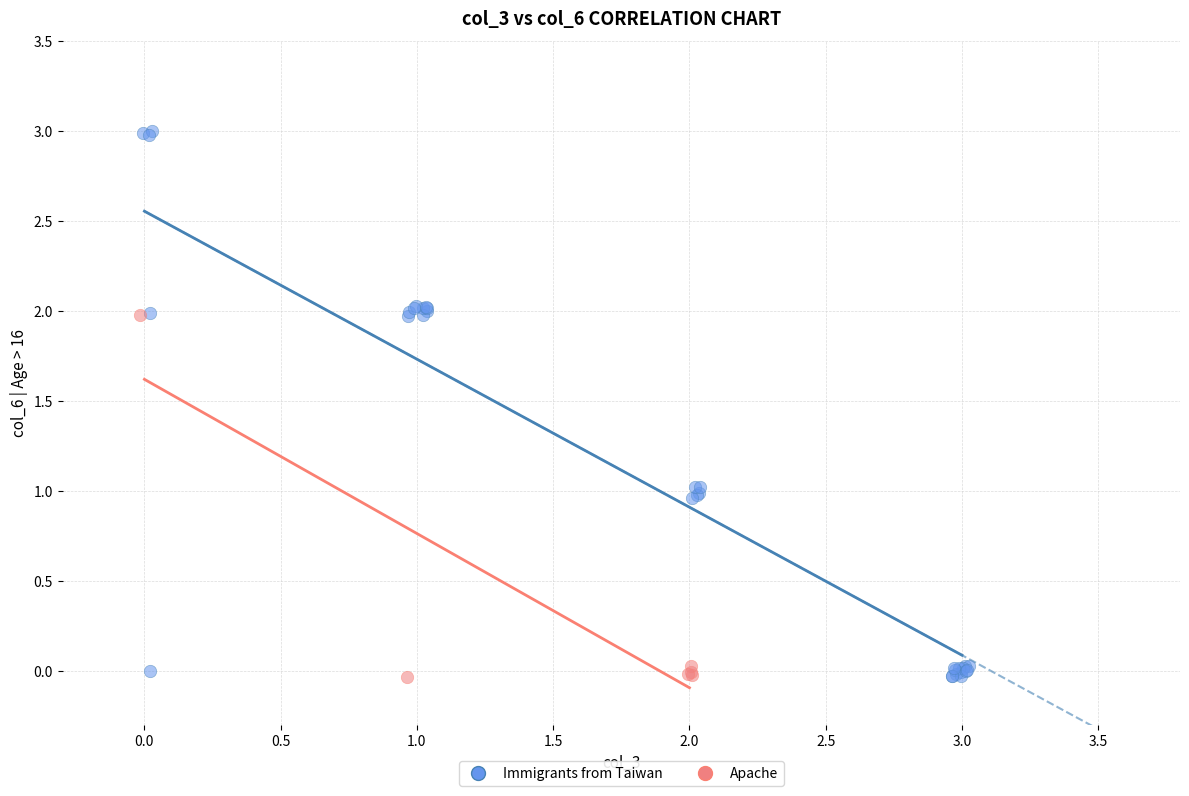

Which series has the largest Y range (max minus min)?

Immigrants from Taiwan